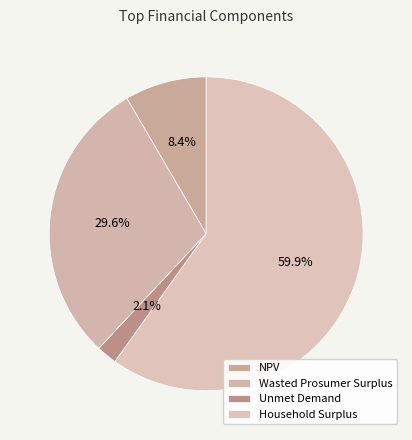

Which category has the smallest portion of the pie?

Unmet Demand